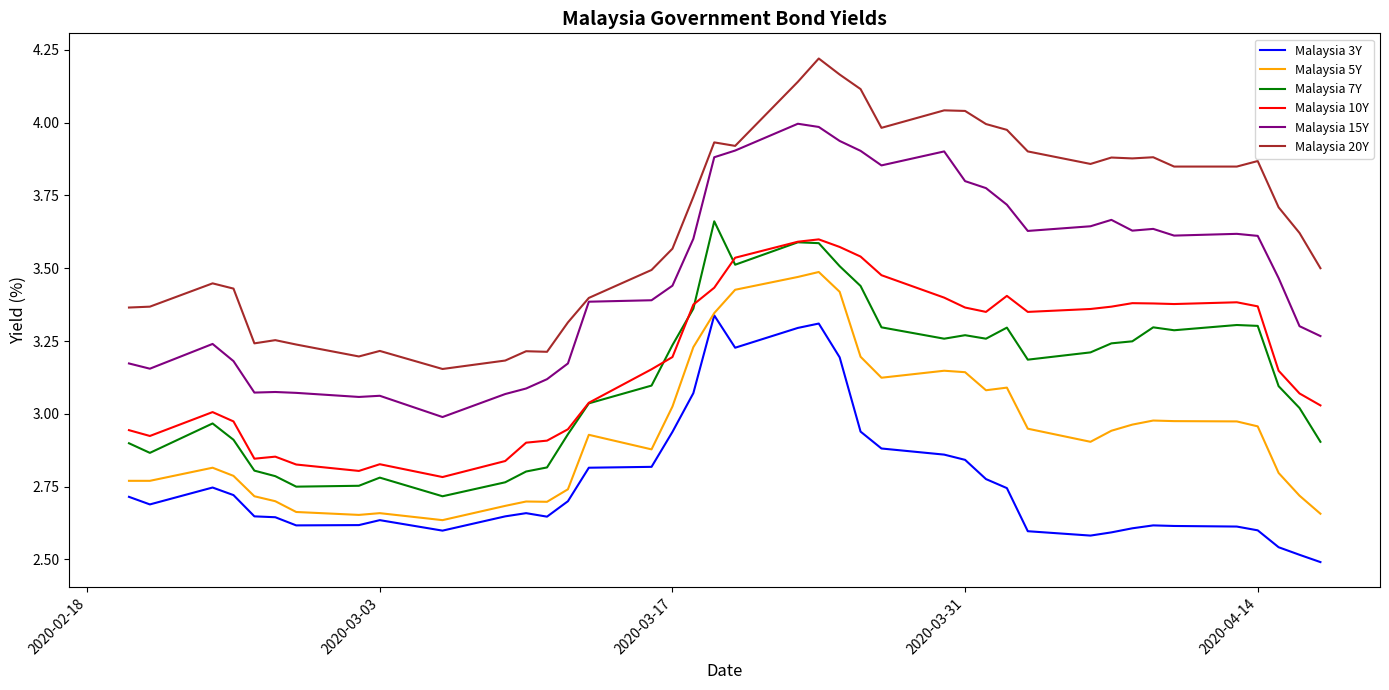

True or false: Malaysia 5Y and Malaysia 15Y cross at least once.

False